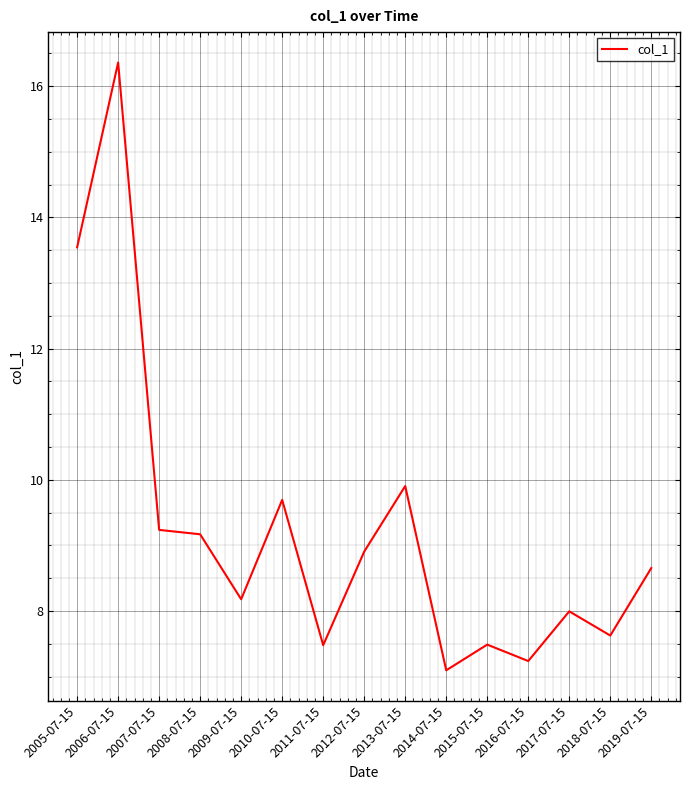

What is the sum of all values?

138.6